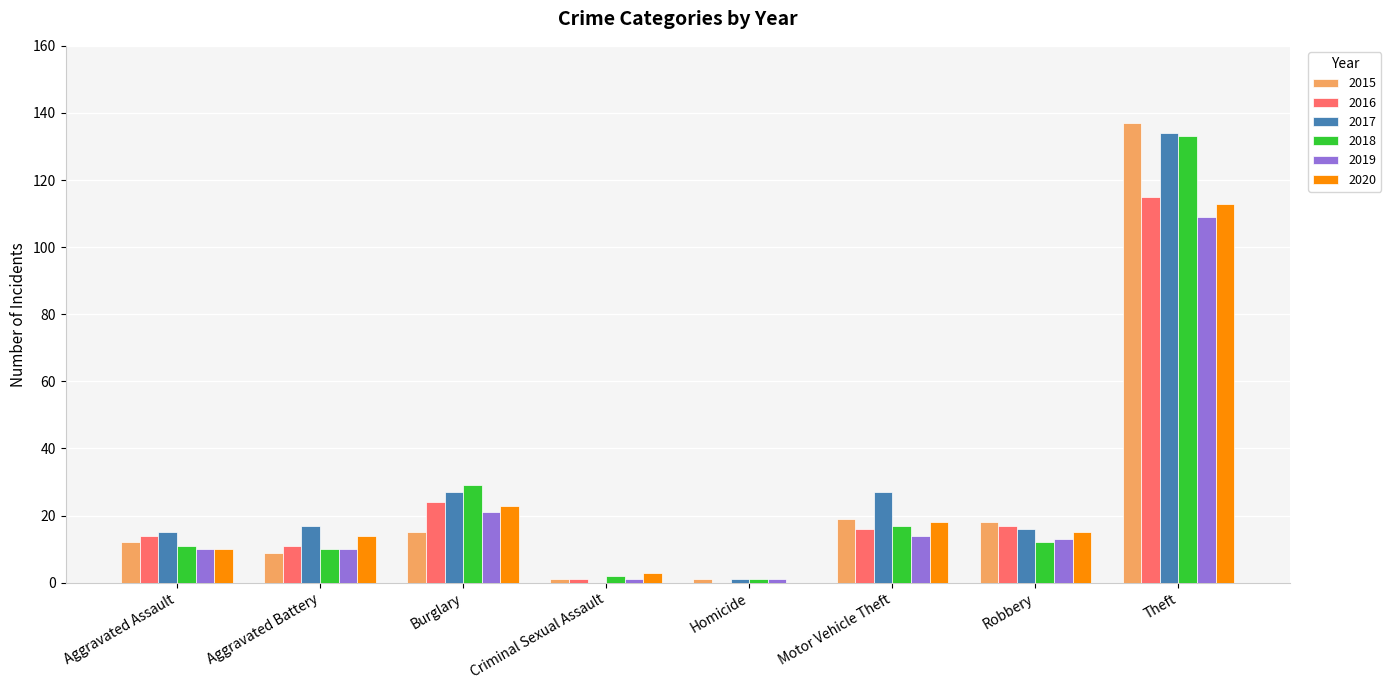

The 2017 series shows 15 at Aggravated Assault. True or false?

True